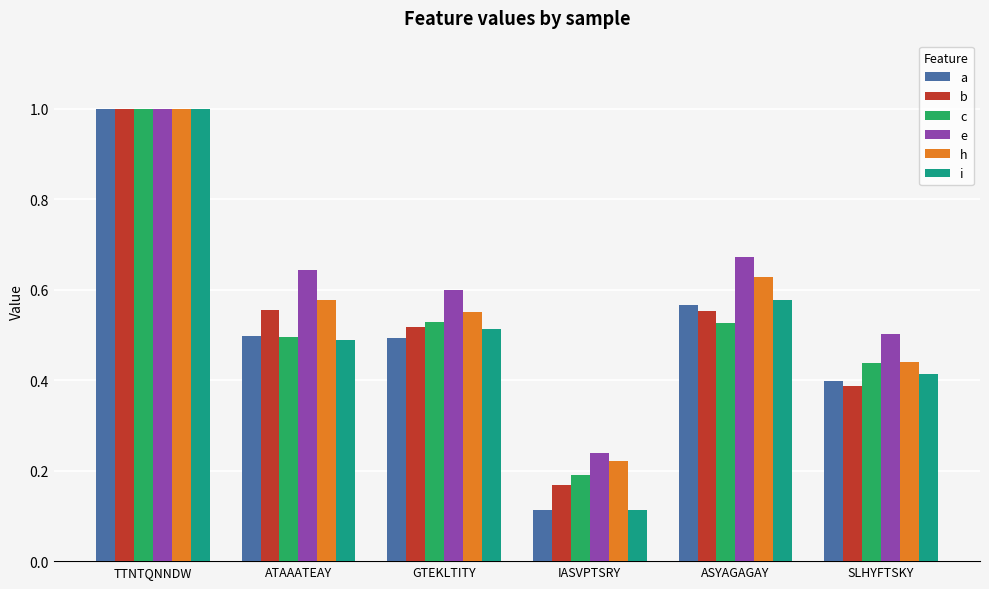

Does the chart contain stacked bars?

No